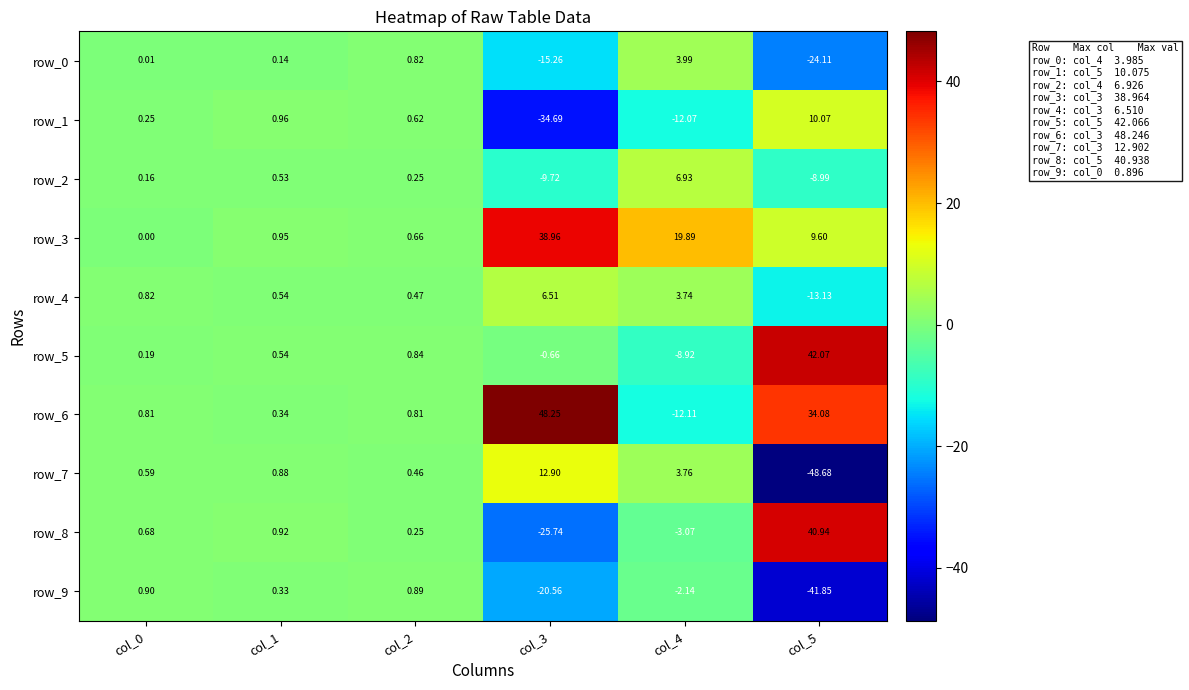

Is the value of row_9 at col_5 greater than the value of row_5 at col_3?

No